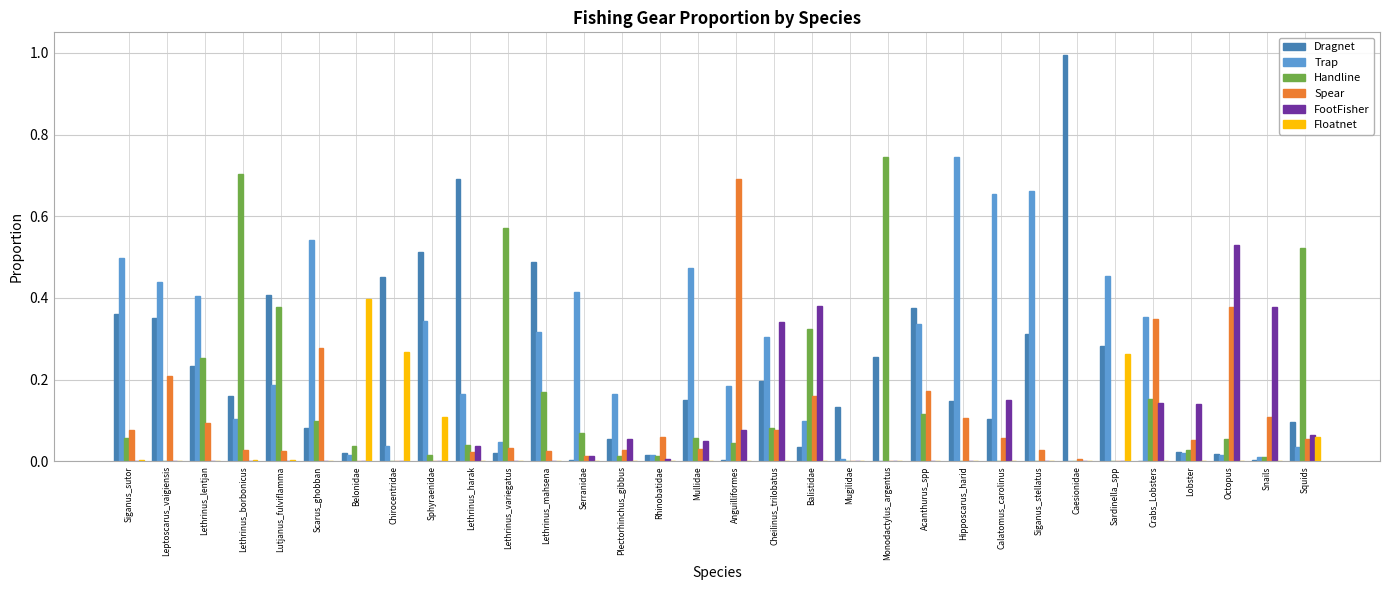

What is the maximum value for Dragnet?

1.0